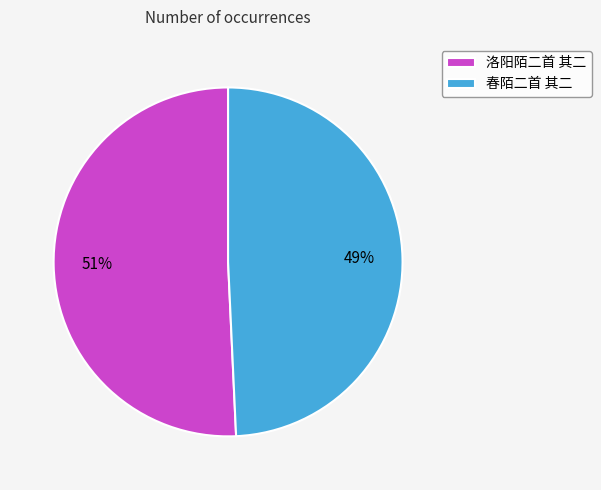

Is it true that 洛阳陌二首 其二 is 51% of the pie?

True